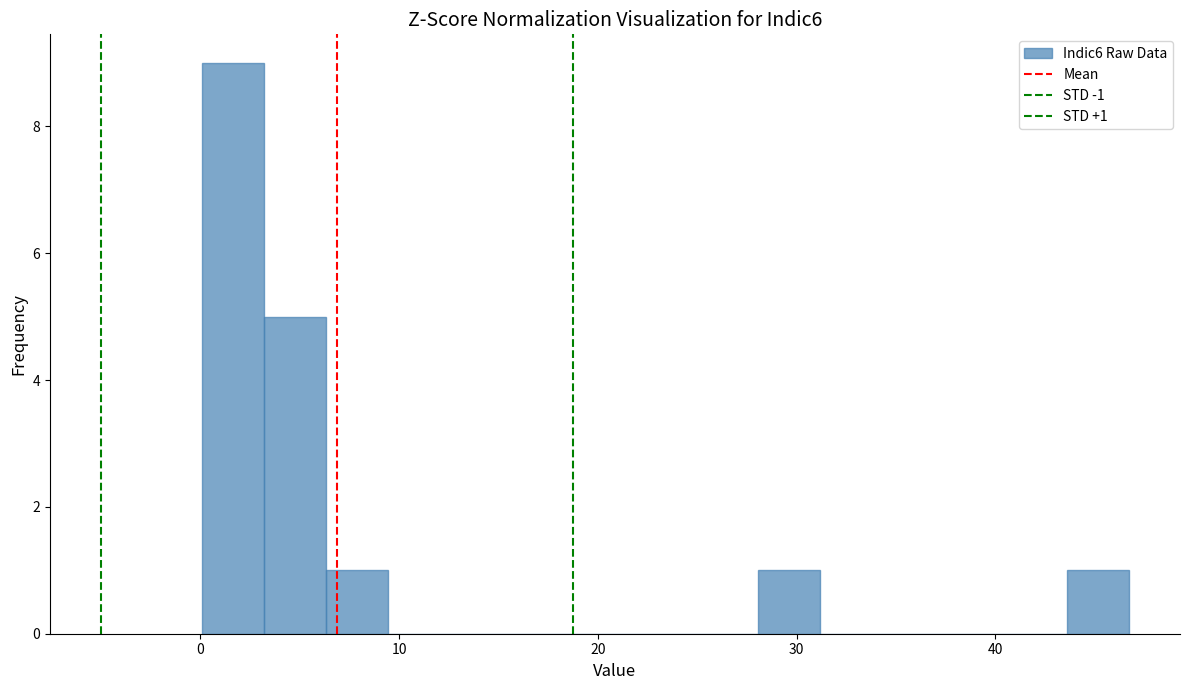

Read against the x-axis, roughly where is the centre of the tallest bar?

2